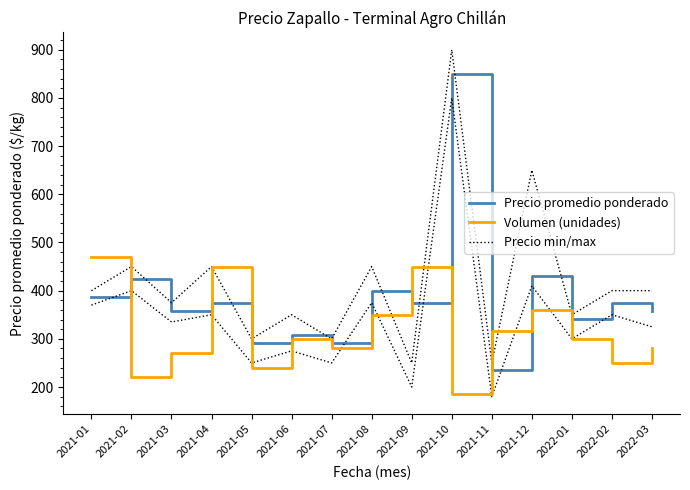

Reading left to right, extract all data points from this chart.

Precio promedio ponderado: 2021-01=386	2021-02=425	2021-03=357	2021-04=375	2021-05=291	2021-06=308	2021-07=291	2021-08=400	2021-09=375	2021-10=850	2021-11=235	2021-12=430	2022-01=341	2022-02=375	2022-03=358
Volumen (unidades): 2021-01=470	2021-02=220	2021-03=270	2021-04=450	2021-05=240	2021-06=300	2021-07=280	2021-08=350	2021-09=450	2021-10=185	2021-11=316	2021-12=360	2022-01=300	2022-02=250	2022-03=280